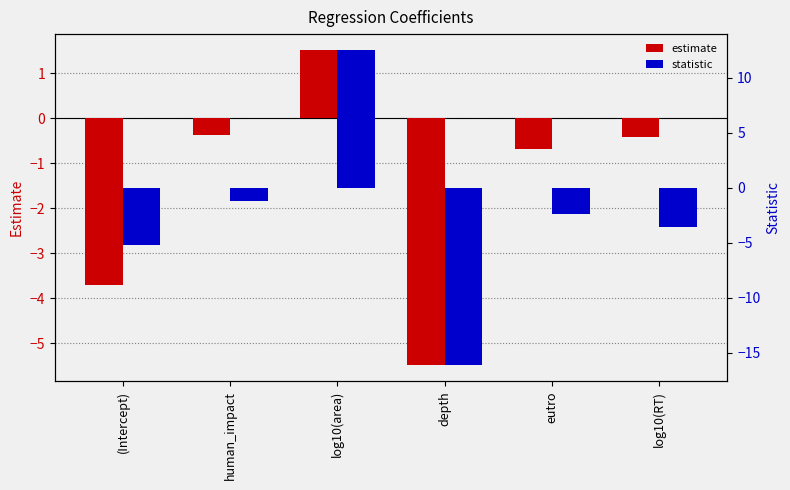

What is the difference between the second highest and minimum values in the estimate series?

5.1